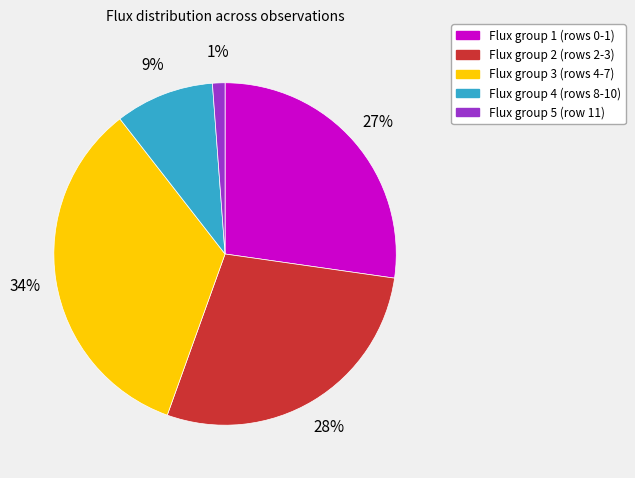

To the nearest percent, what is the average slice percentage?

20%